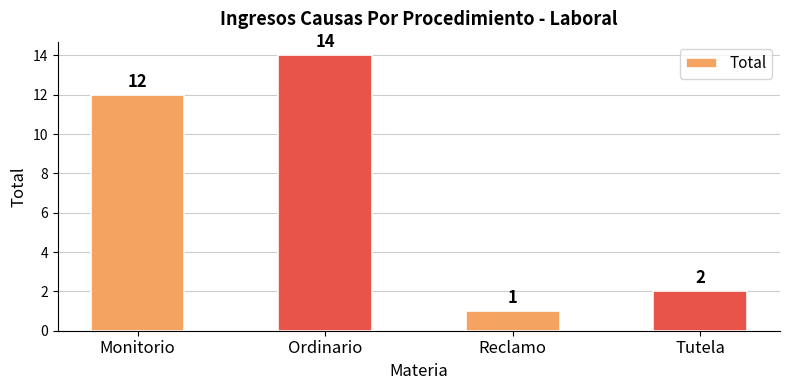

Which category has the lowest value across all series?

Reclamo